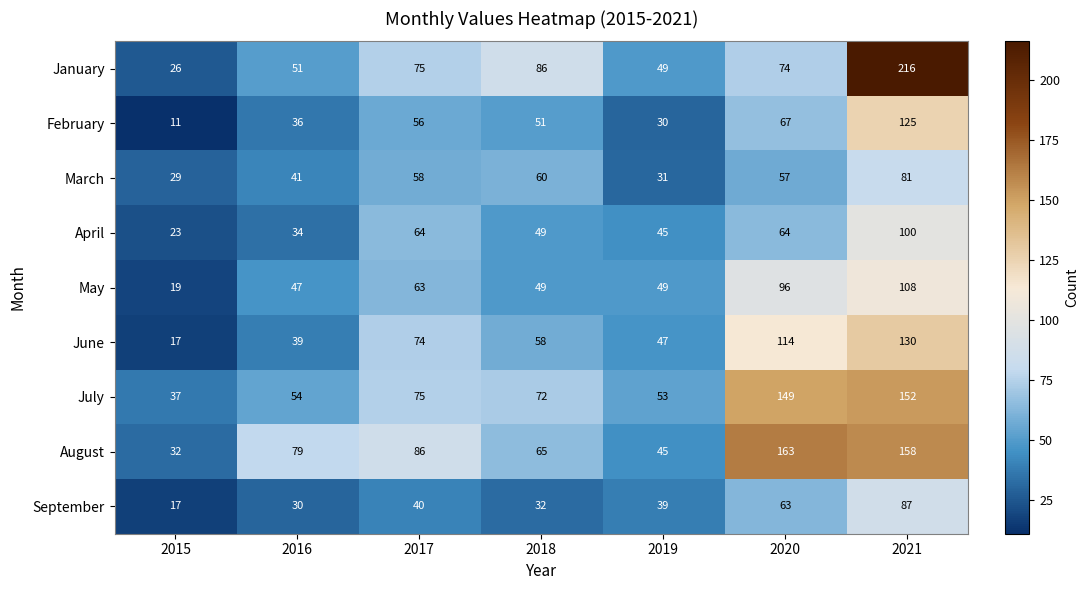

Which series has the largest total across all categories?

August